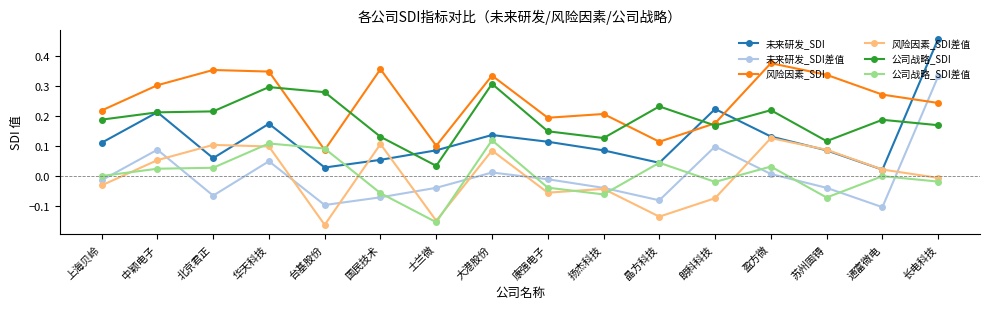

Between which two adjacent categories do 未来研发_SDI and 风险因素_SDI差值 first intersect?

中颖电子 and 北京君正